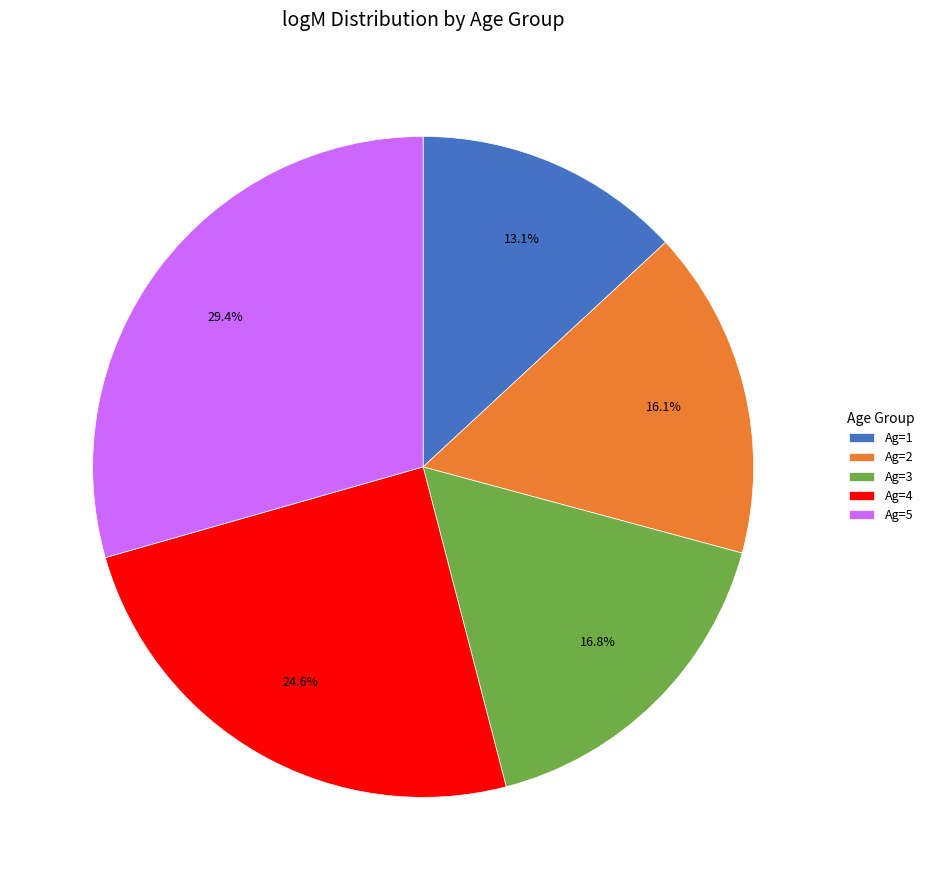

Do Ag=3 and Ag=4 together represent more than half of the pie?

No